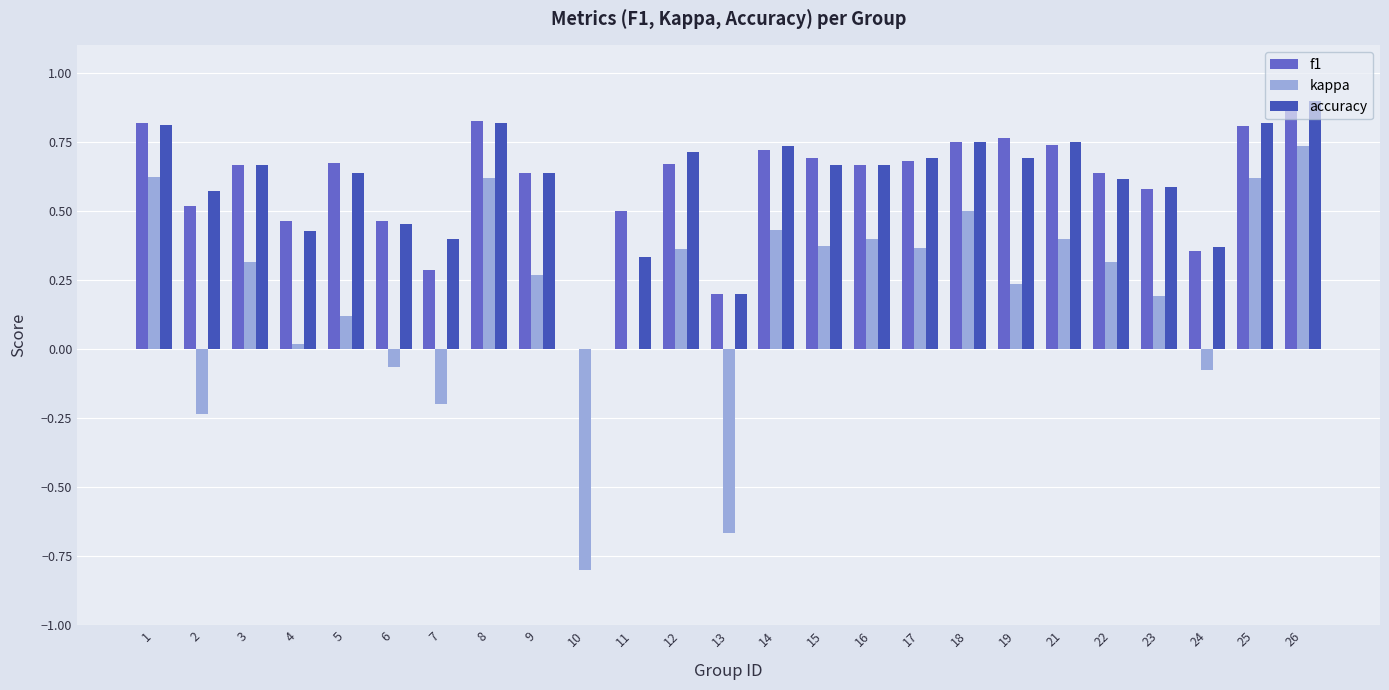

Which series has the largest range (max minus min)?

kappa